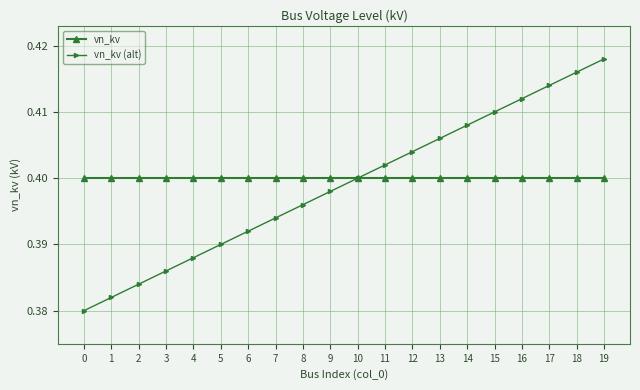

Which label corresponds to the largest value in the chart?

19